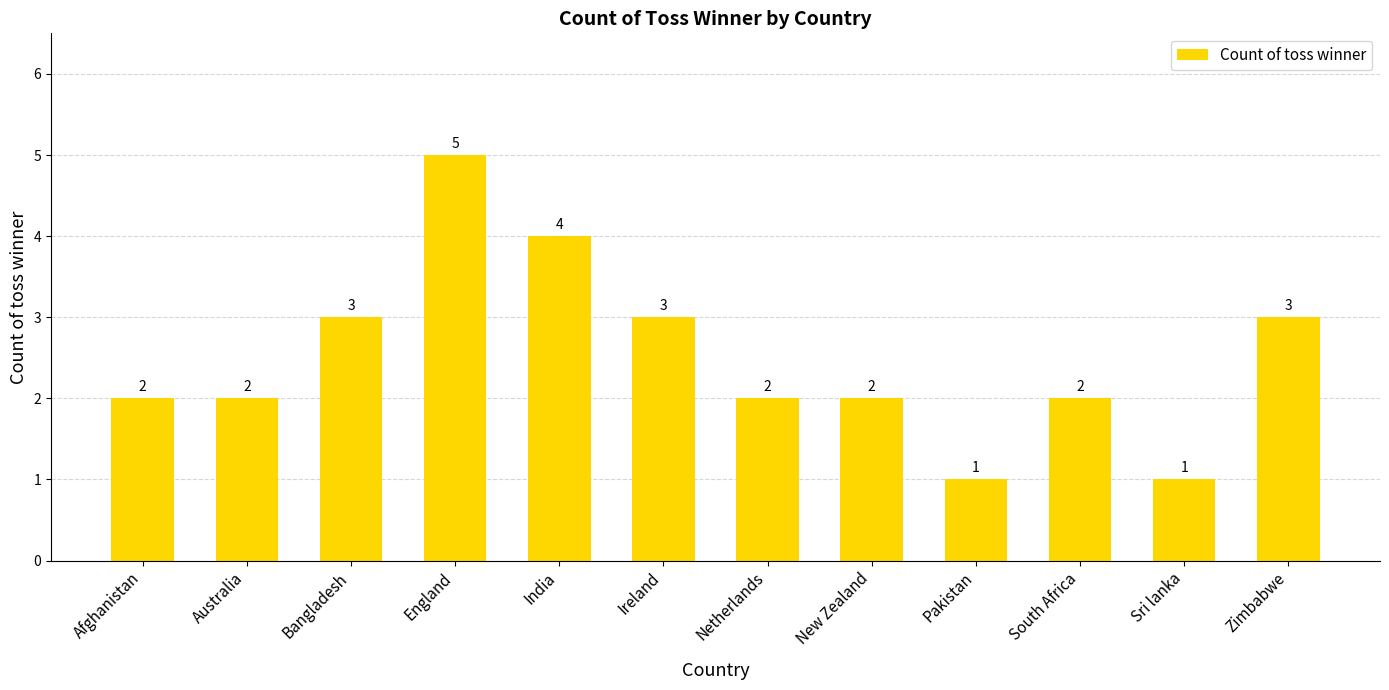

What is the maximum value shown in the chart?

5